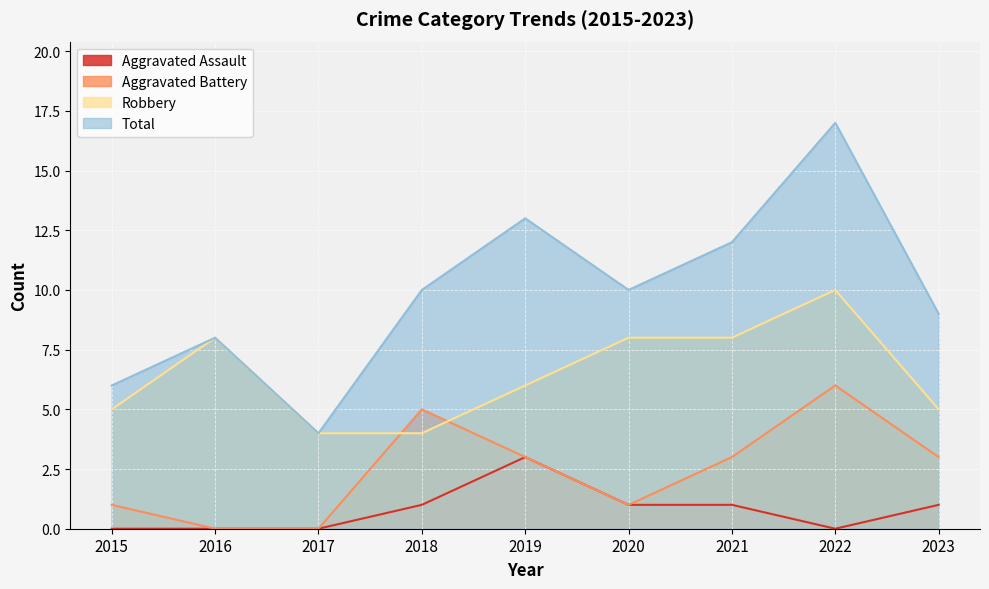

Does the chart display data point markers on the line(s)?

No